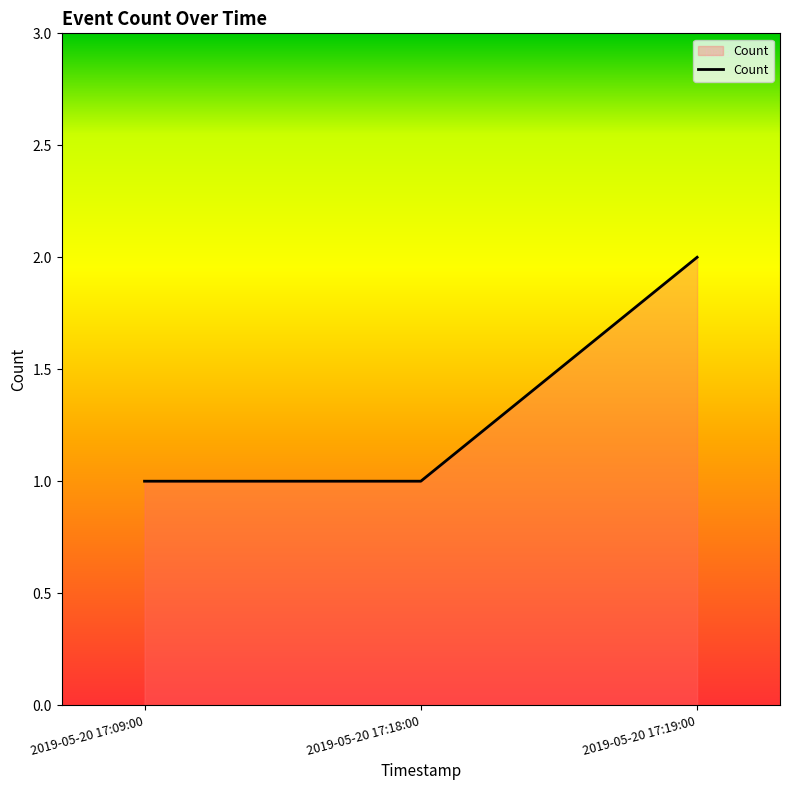

What position from the left is 2019-05-20 17:18:00?

2